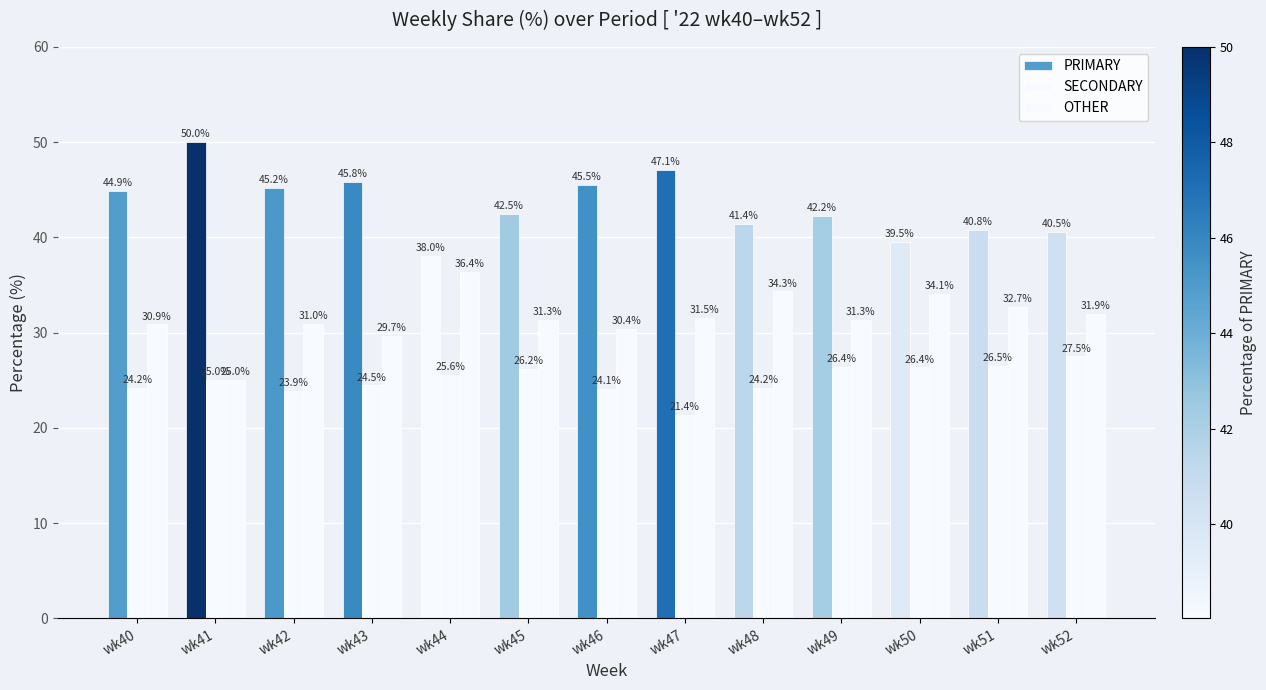

How many groups of bars are there?

13